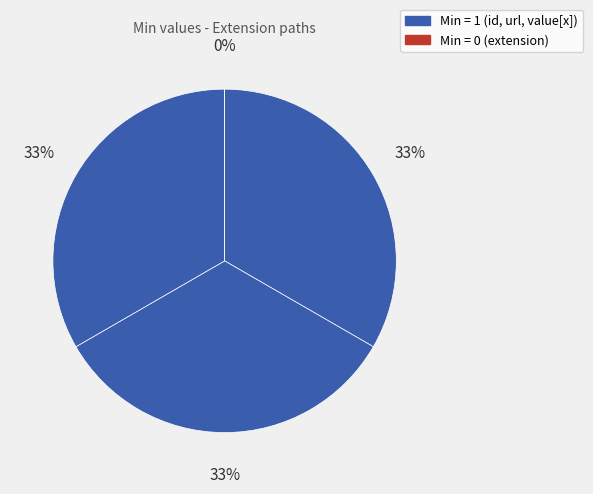

Does any single category account for the majority?

No